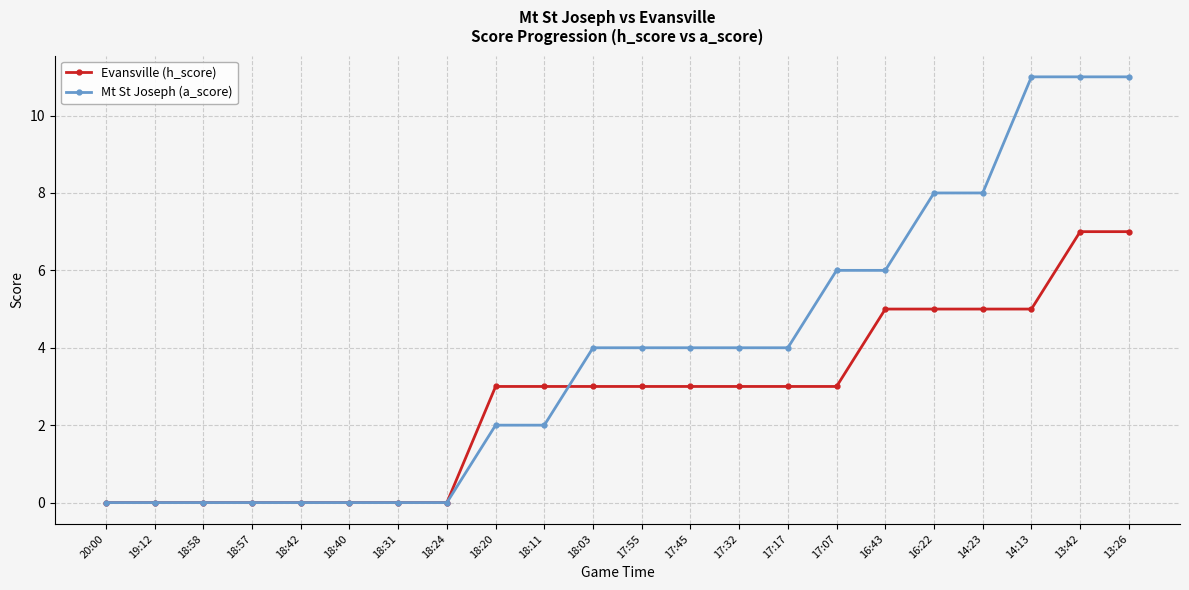

Reading left to right, what are all the values shown in this chart?

Evansville (h_score): 0	0	0	0	0	0	0	0	3	3	3	3	3	3	3	3	5	5	5	5	7	7
Mt St Joseph (a_score): 0	0	0	0	0	0	0	0	2	2	4	4	4	4	4	6	6	8	8	11	11	11